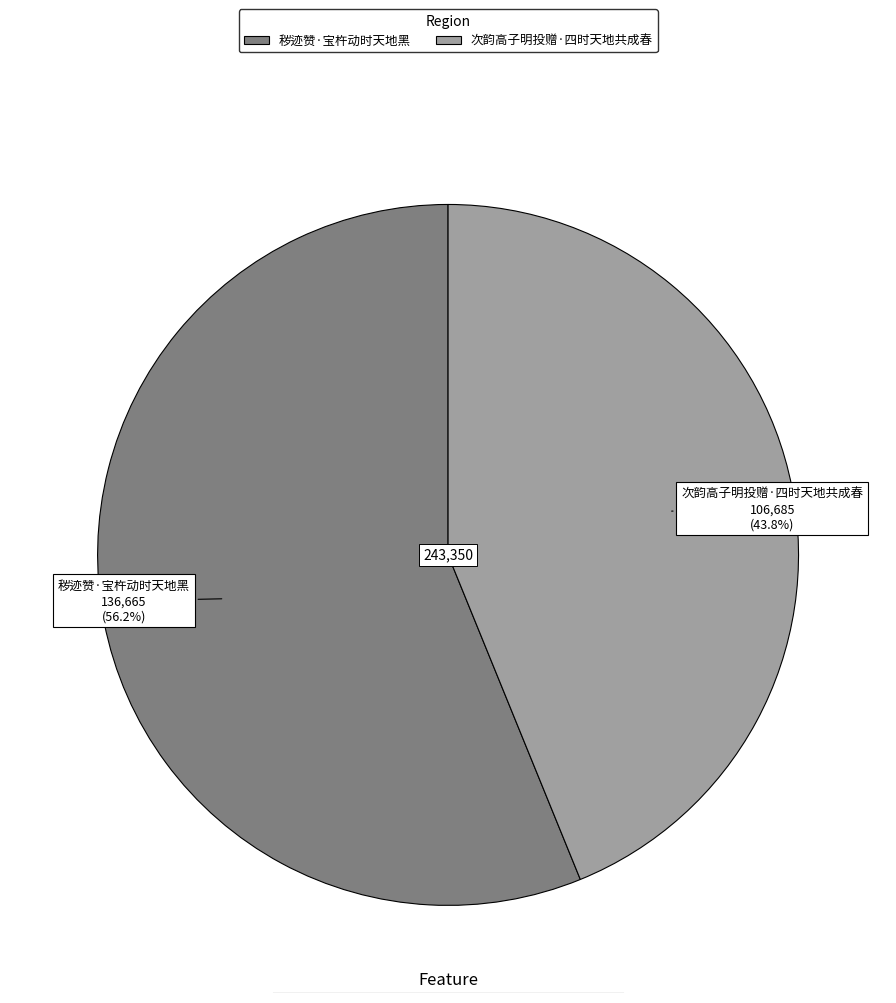

Rank the categories by value from highest to lowest.

秽迹赞·宝杵动时天地黑, 次韵高子明投赠·四时天地共成春